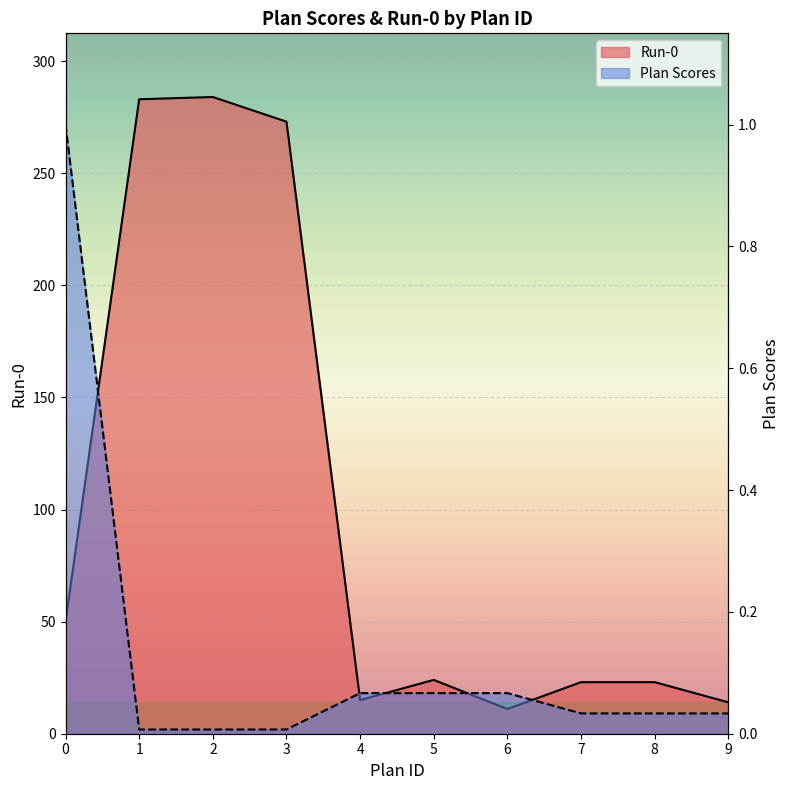

At which category does Run-0 reach its first local valley?

4